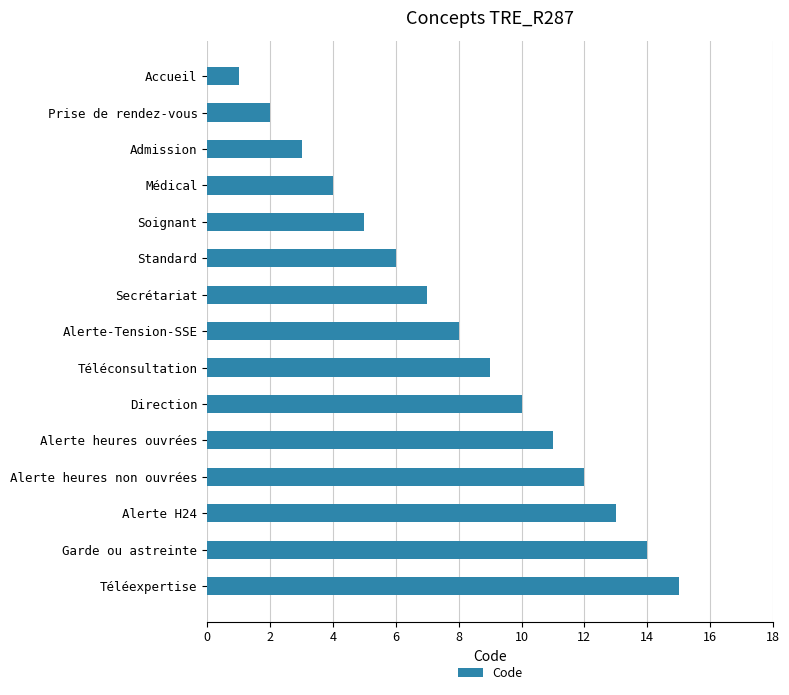

List the labels in order of value, smallest first.

Accueil, Prise de rendez-vous, Admission, Médical, Soignant, Standard, Secrétariat, Alerte-Tension-SSE, Téléconsultation, Direction, Alerte heures ouvrées, Alerte heures non ouvrées, Alerte H24, Garde ou astreinte, Téléexpertise